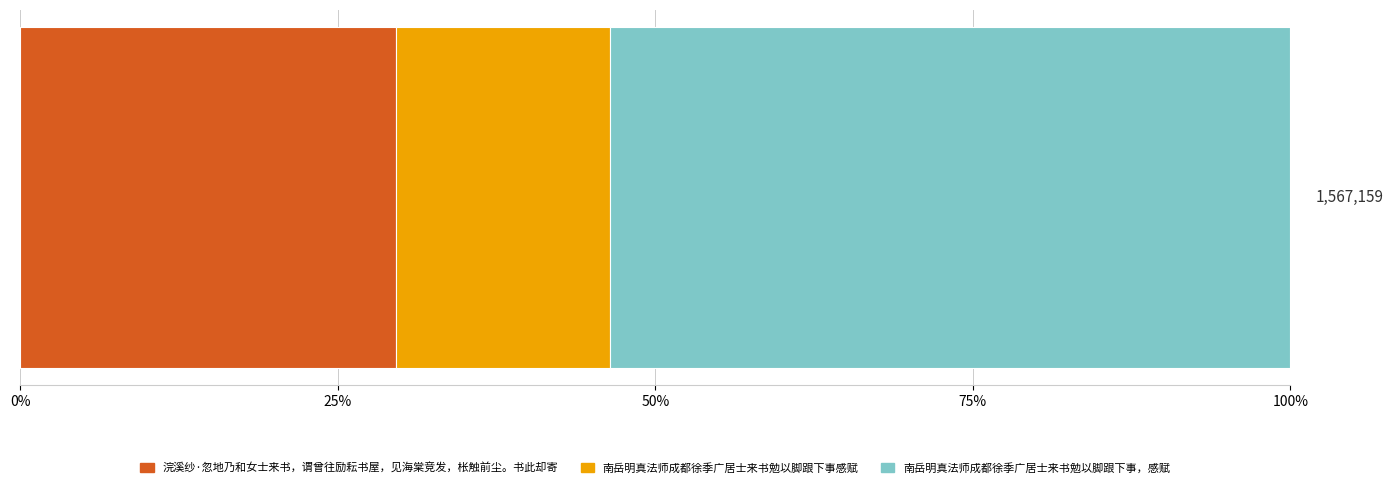

What are all the series names shown in the legend?

浣溪纱·忽地乃和女士来书，谓曾往励耘书屋，见海棠竞发，枨触前尘。书此却寄, 南岳明真法师成都徐季广居士来书勉以脚跟下事感赋, 南岳明真法师成都徐季广居士来书勉以脚跟下事，感赋